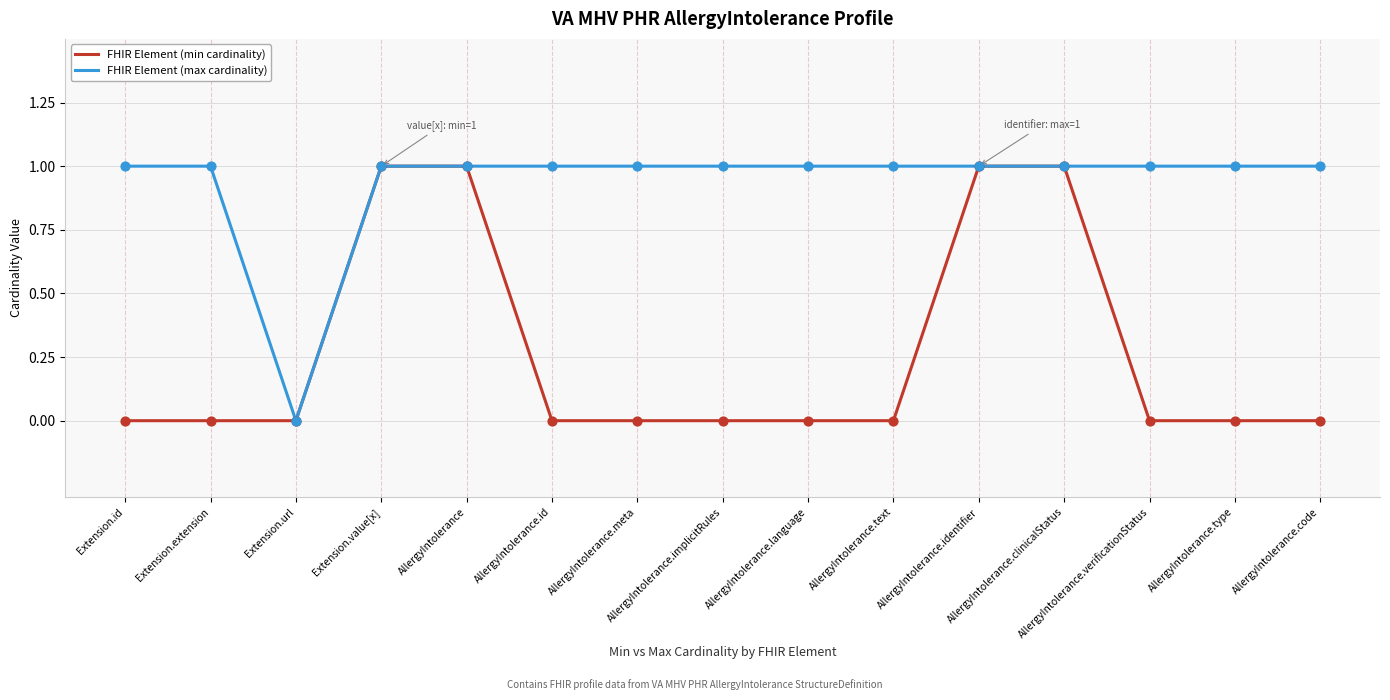

What is the total value across all series at AllergyIntolerance.id?

1